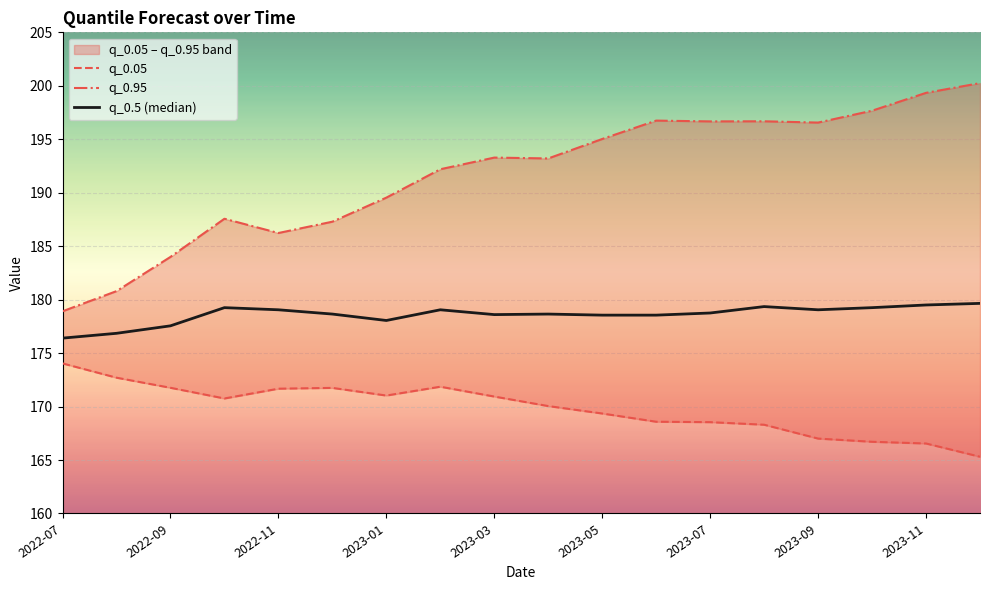

How many values in the q_0.05 series are below 170?

8